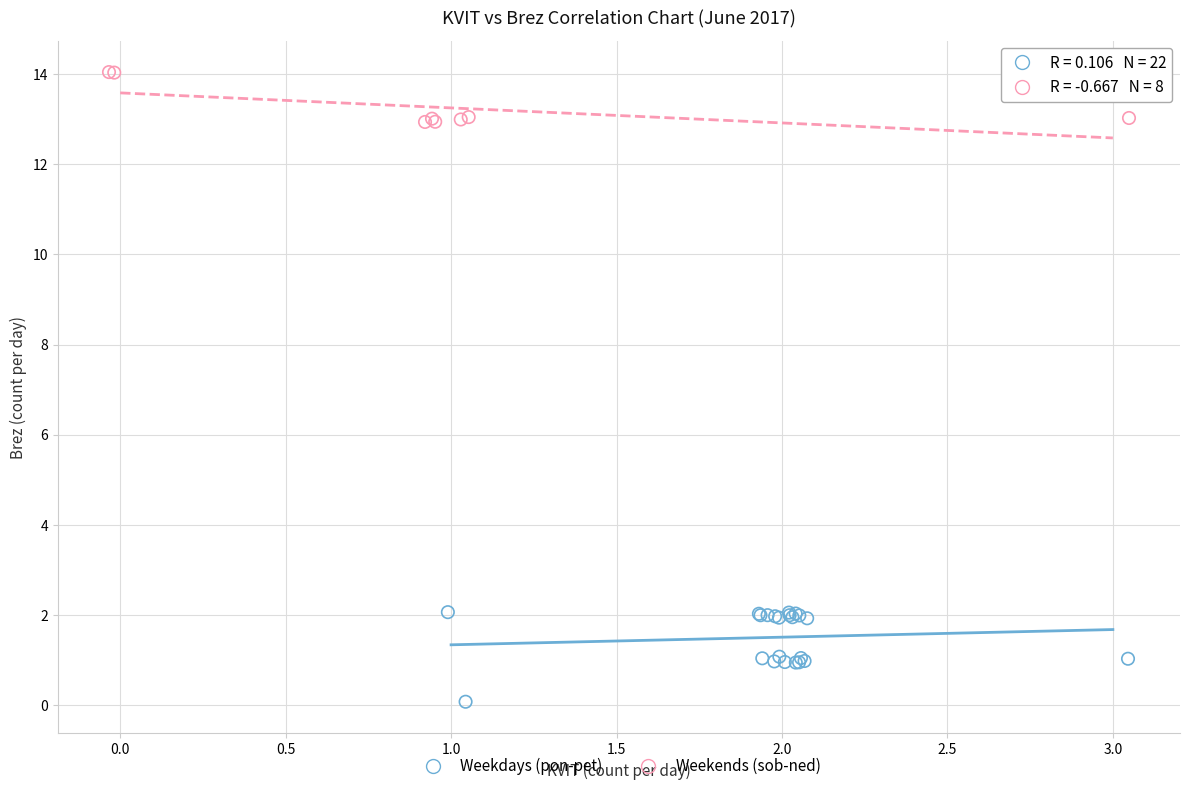

Which series contains the highest Y value?

Weekends (sob-ned)